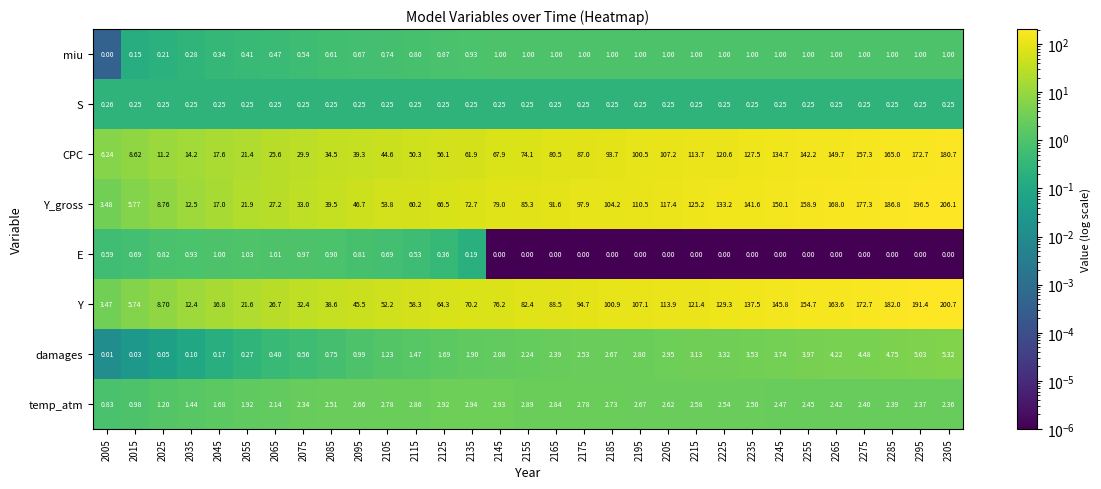

What is the greatest value displayed?

206.1